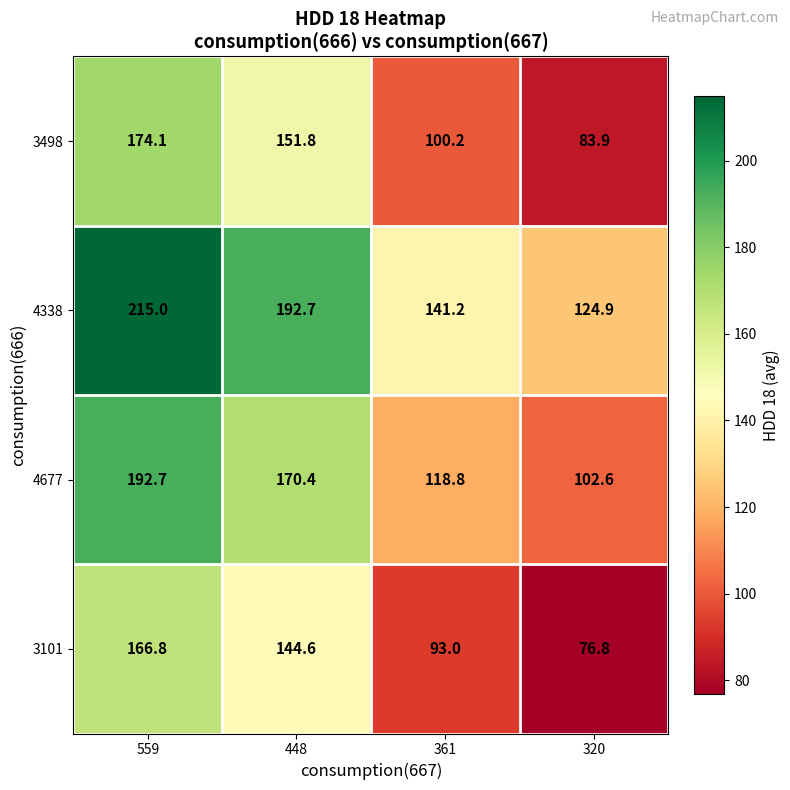

What is the total value across all series at 320?

388.2